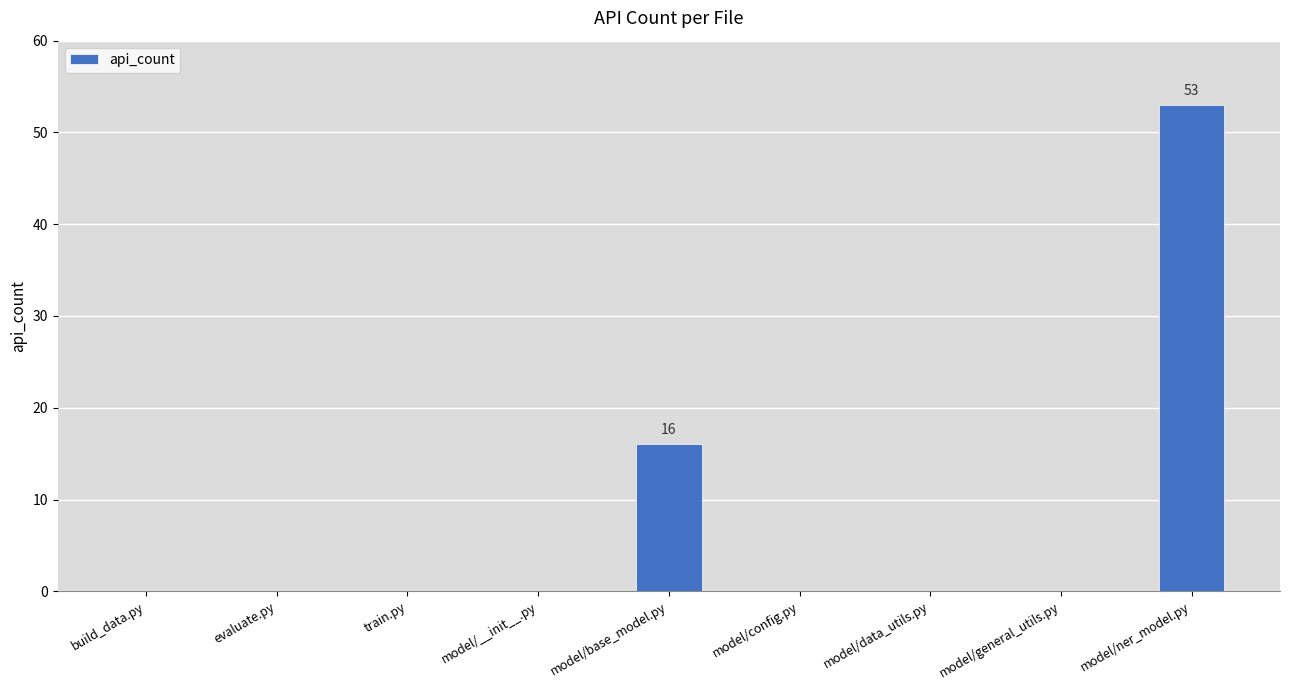

What is the sum of all values?

69